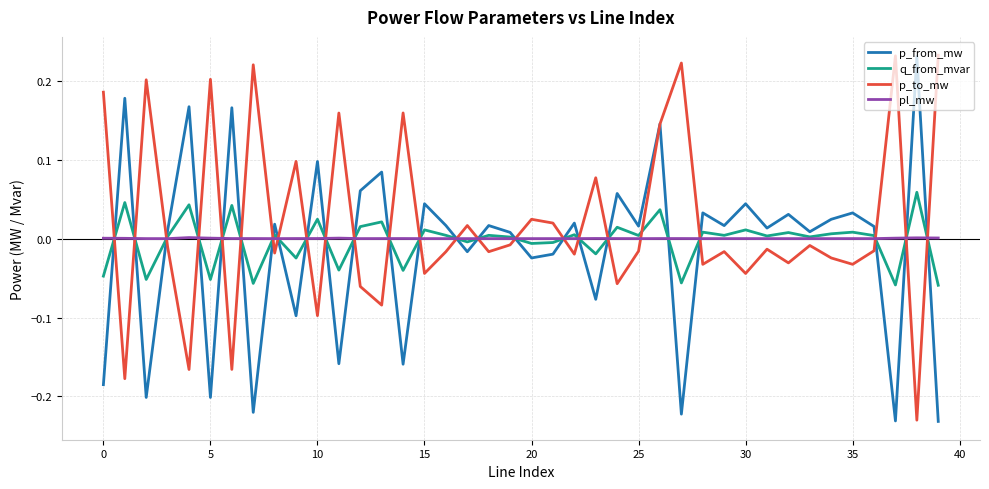

Does the chart have visible grid lines?

Yes